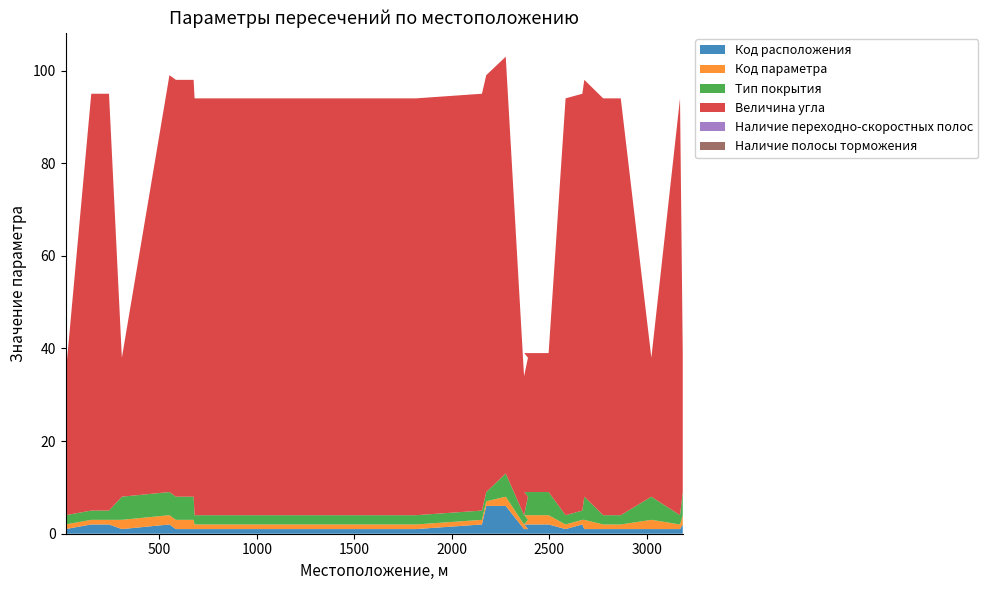

Does the chart have visible grid lines?

No